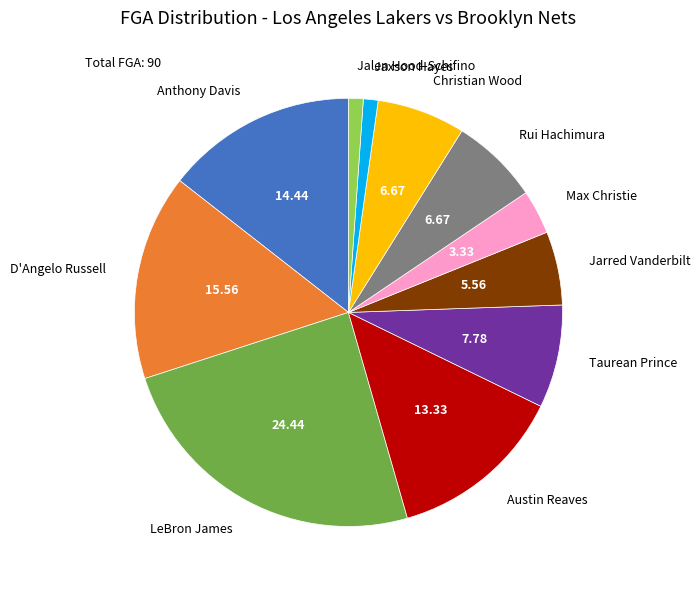

Approximately how many times larger is the value at Christian Wood compared to Jaxson Hayes?

6.0